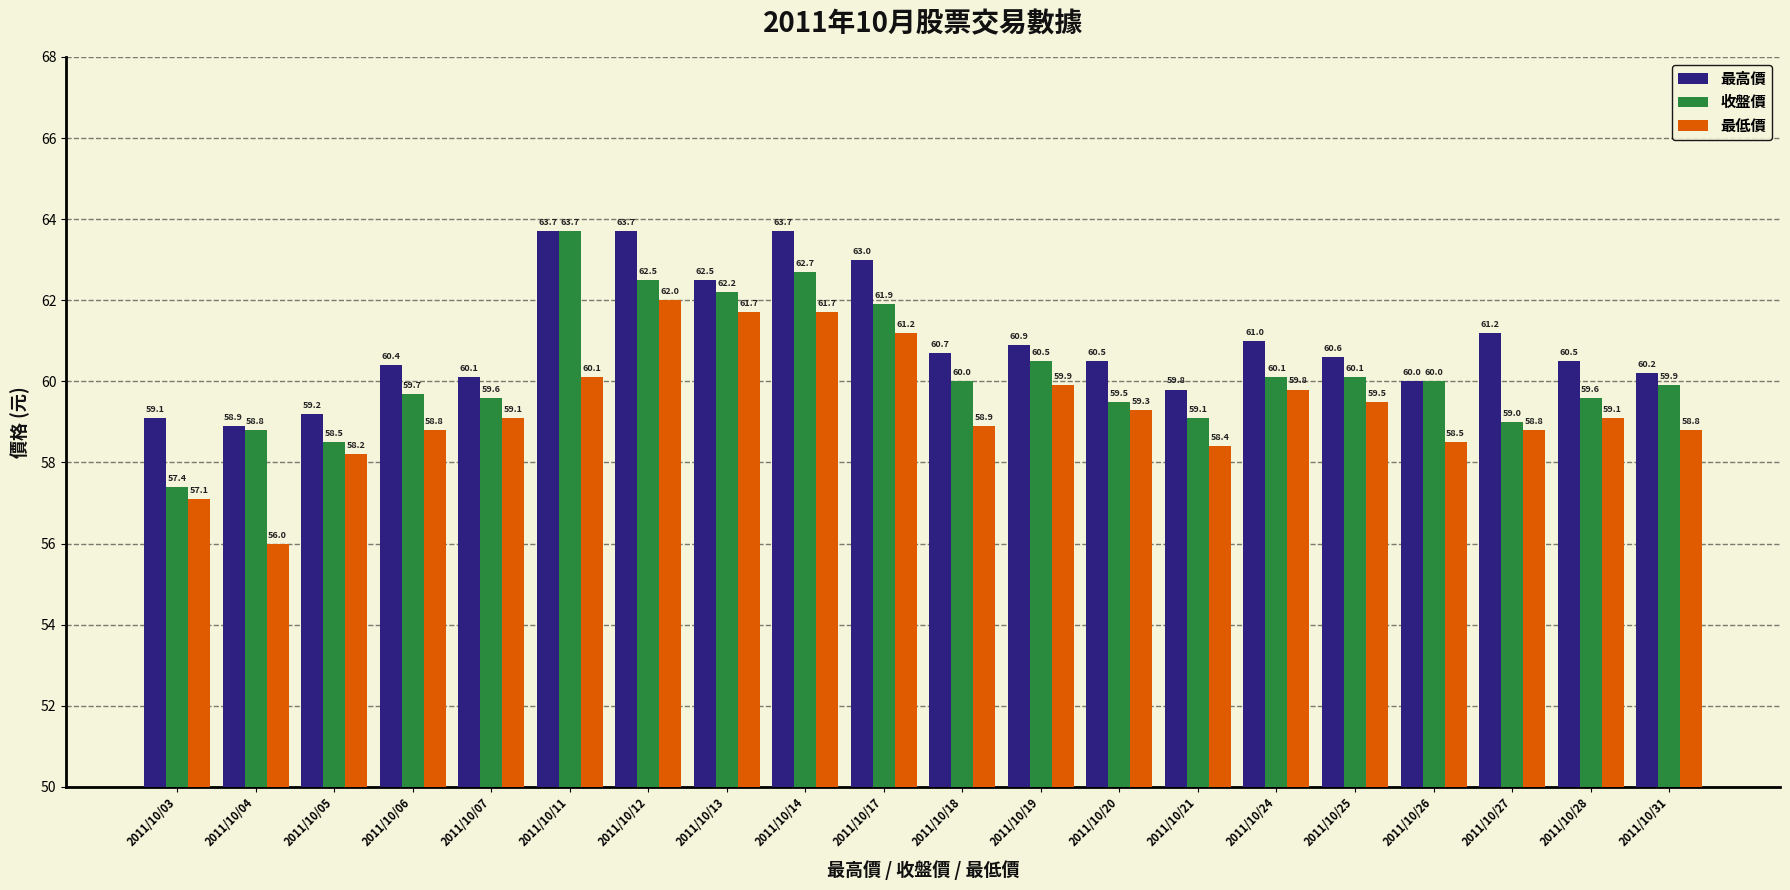

Which series has the largest total across all categories?

最高價